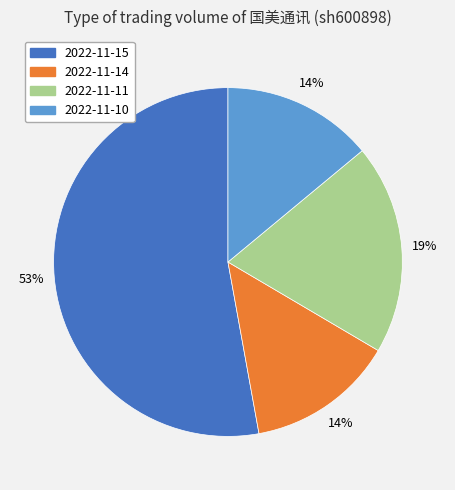

What is the largest slice in the pie chart?

2022-11-15